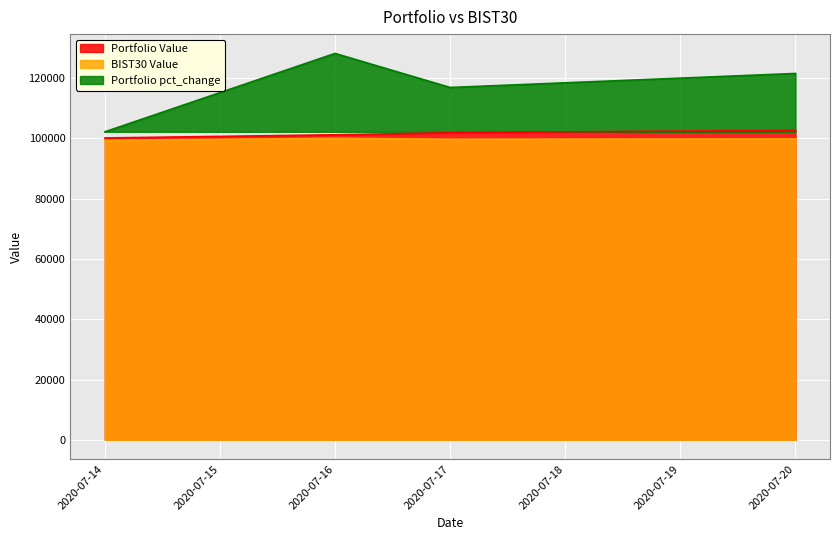

Between 2020-07-20 and 2020-07-16, which is larger?

2020-07-20